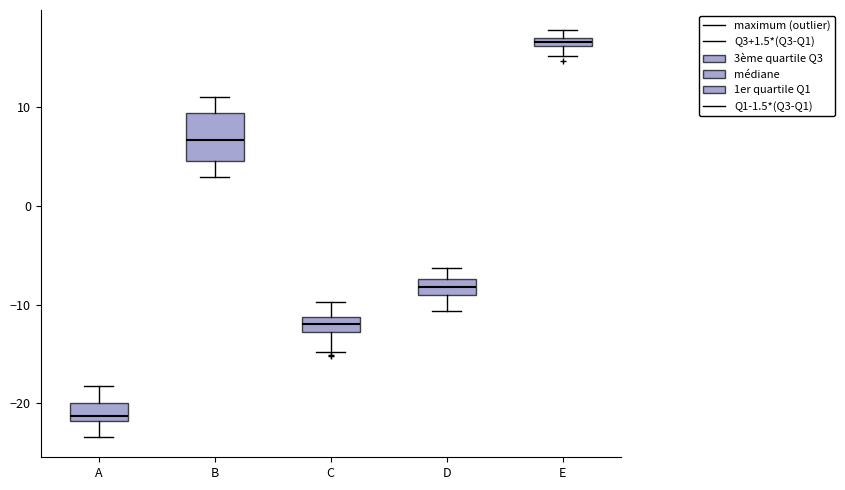

Which box has the highest median line?

E